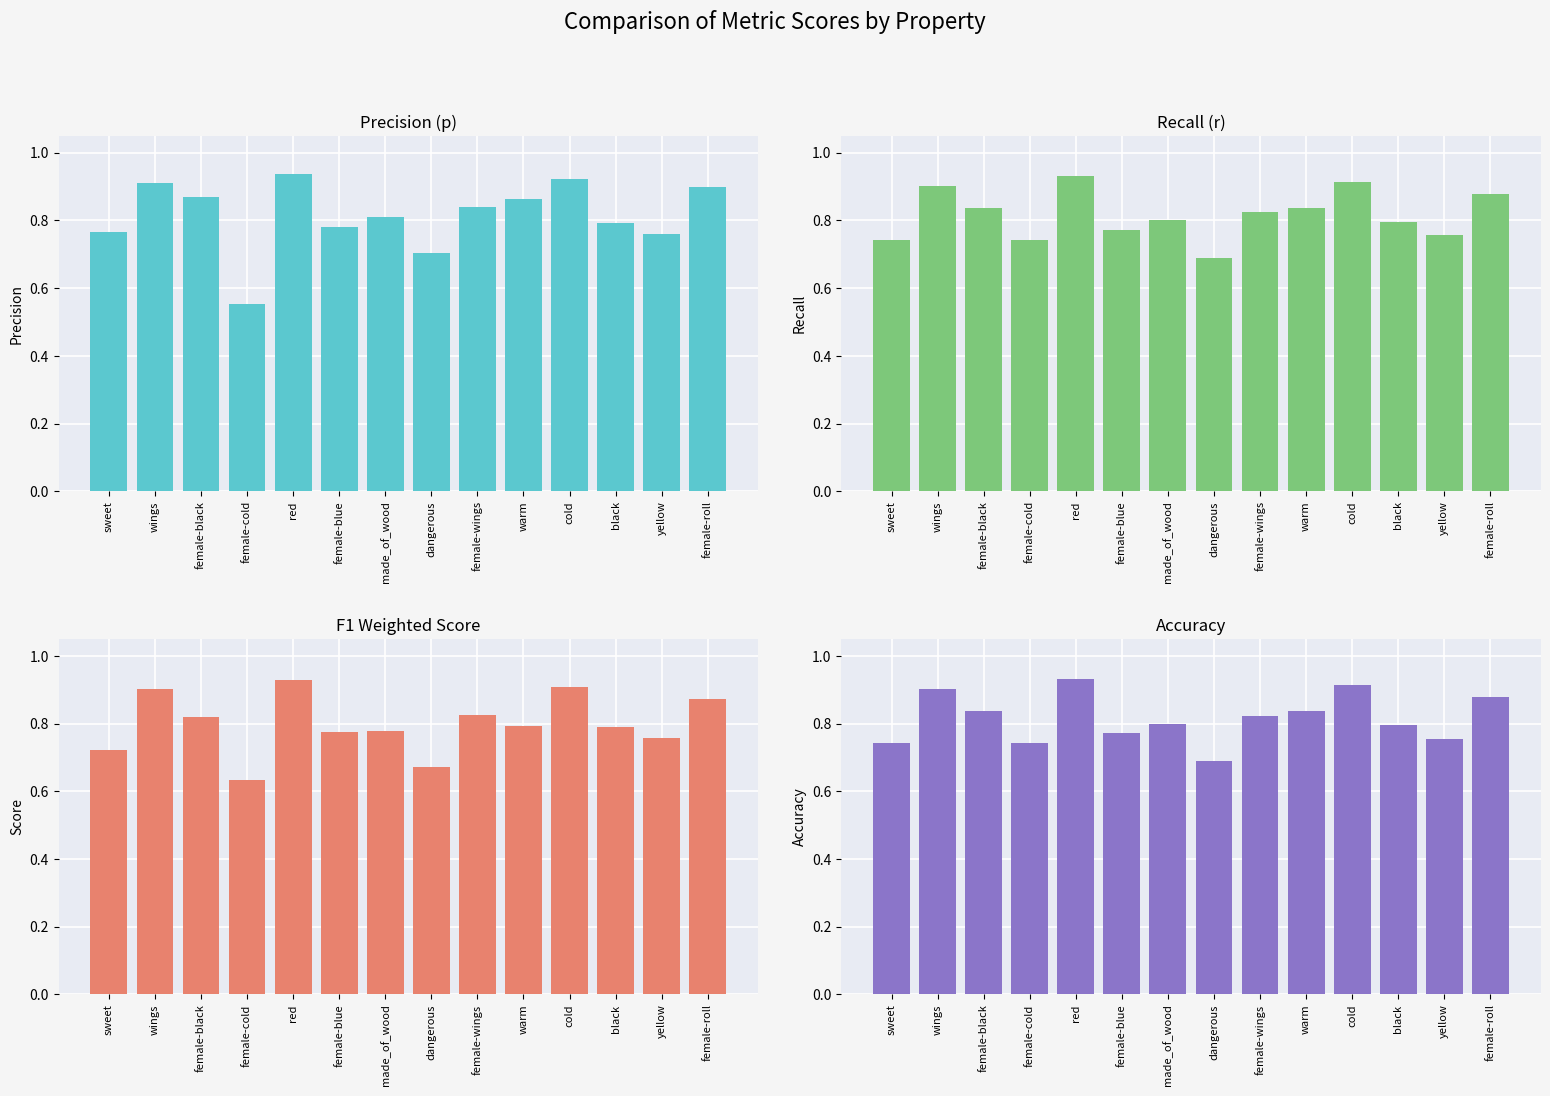

The p series shows 0.8 at made_of_wood. True or false?

True